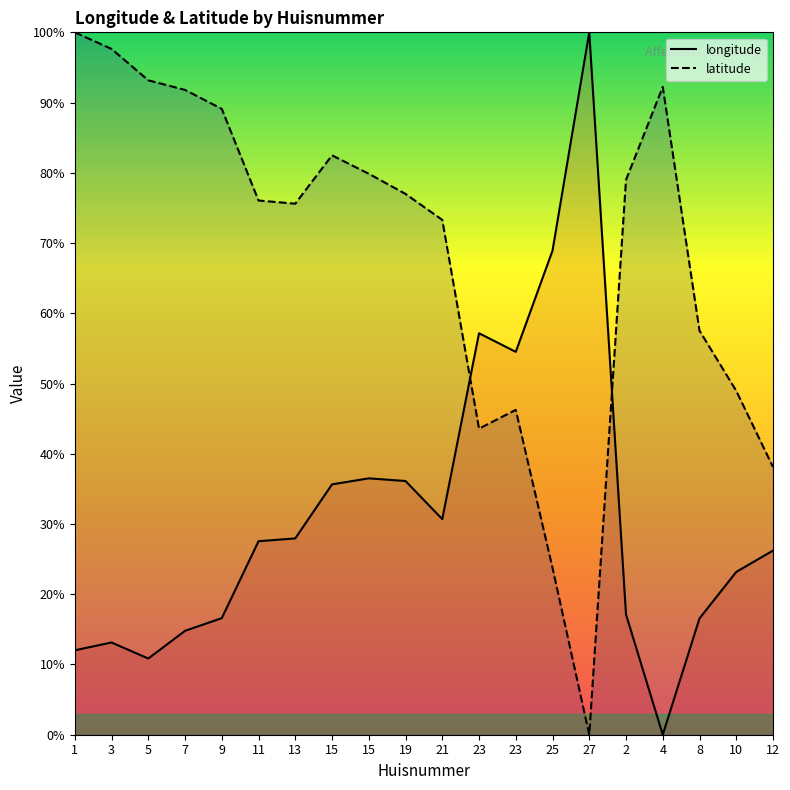

Reading right to left, what are all the values shown in this chart?

longitude: 26.2	23.2	16.6	0.0	17.1	100.0	68.9	54.5	57.2	30.7	36.1	36.5	35.6	27.9	27.5	16.6	14.8	10.8	13.1	12.0
latitude: 38.1	49.0	57.5	92.2	79.0	0.0	23.8	46.3	43.6	73.3	77.0	79.9	82.5	75.6	76.1	89.1	91.8	93.2	97.6	100.0